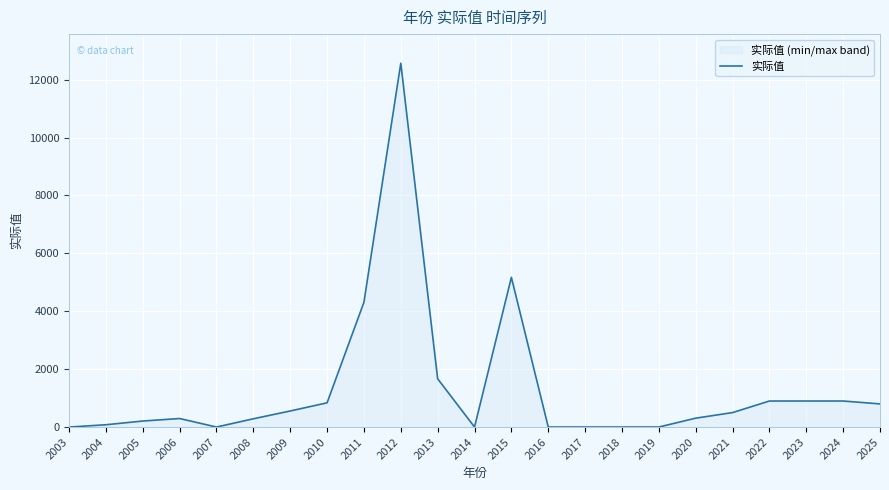

Is it true that the value at 2018 is 0.3?

False